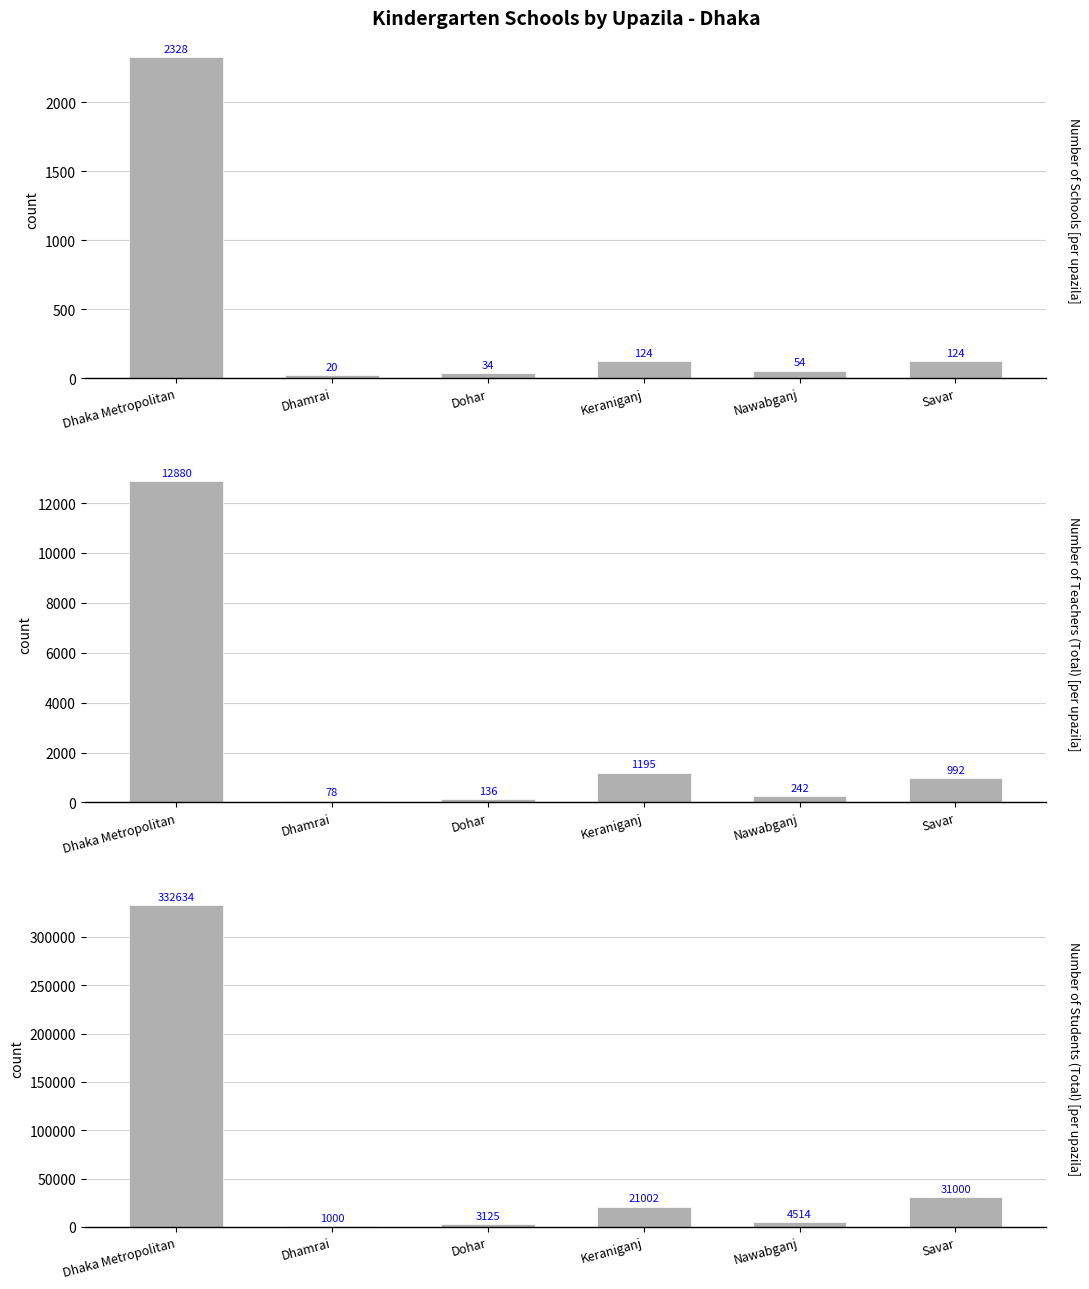

Which label corresponds to the smallest value in the chart?

Dhamrai